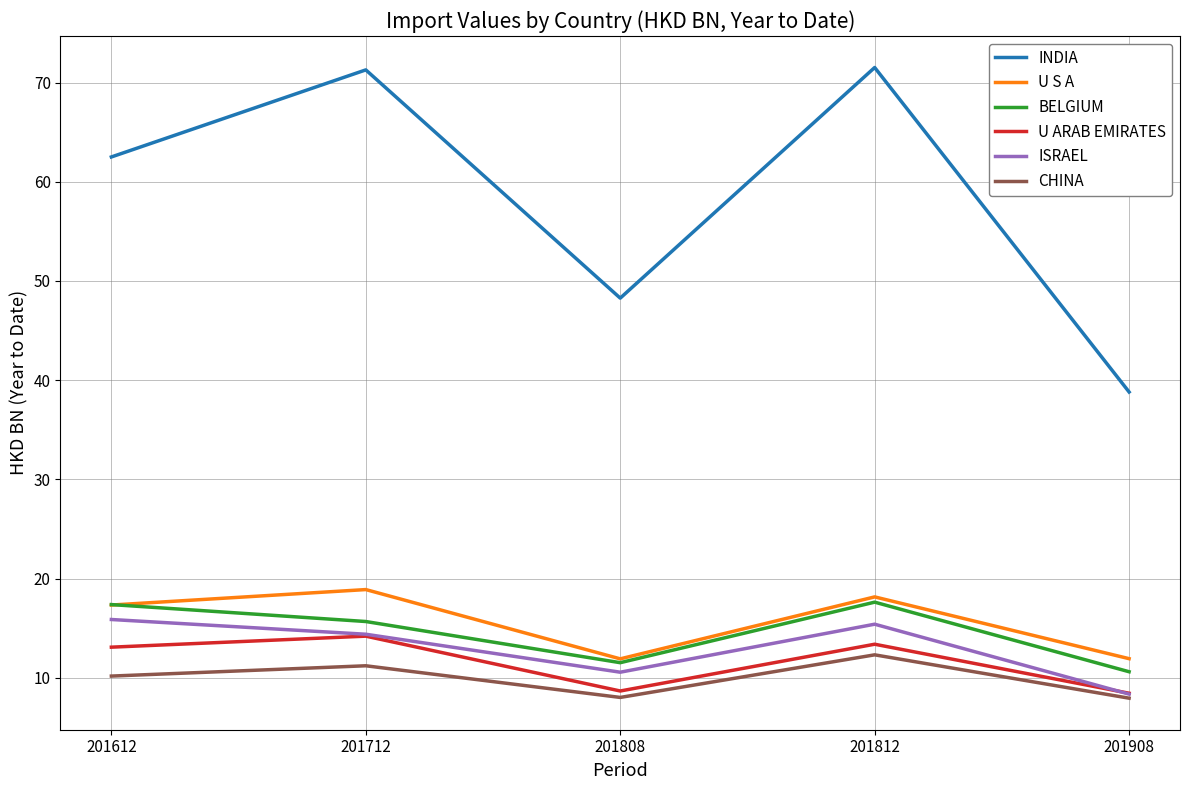

Which series has the largest range (max minus min)?

INDIA